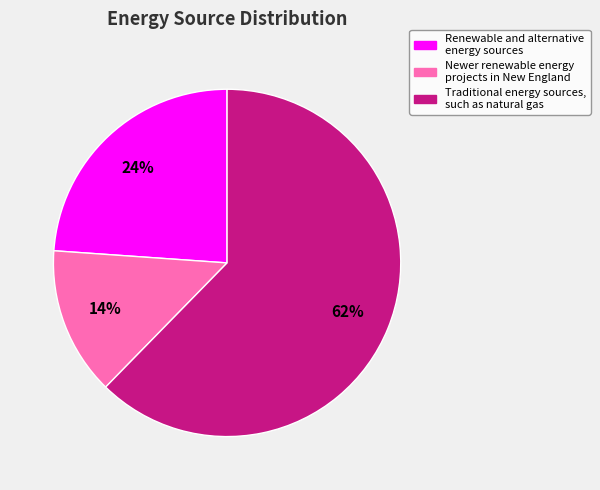

Rank the categories by value from lowest to highest.

Newer renewable energy projects in New England, Renewable and alternative energy sources, Traditional energy sources, such as natural gas